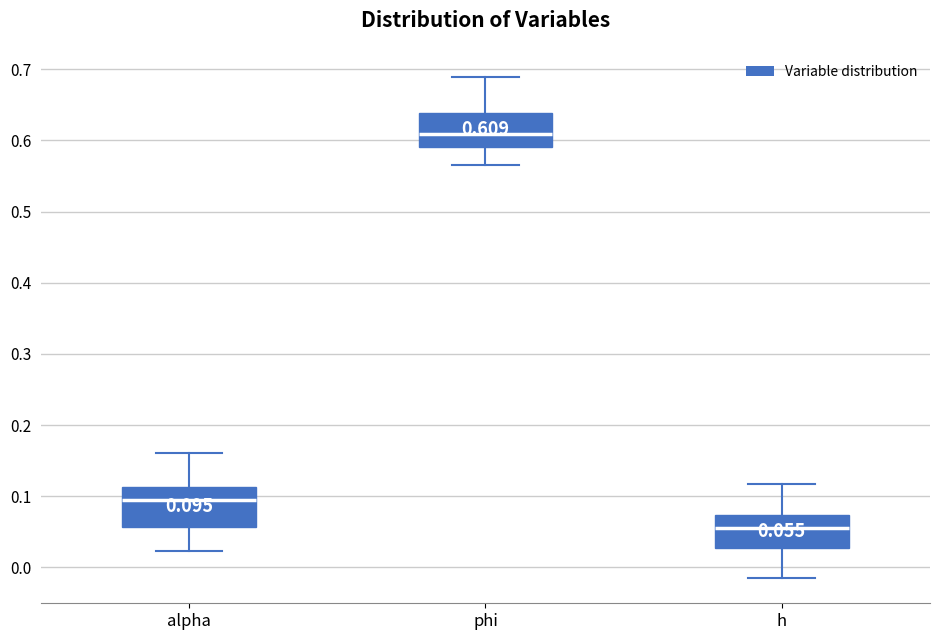

Which box's median line is the lowest?

h